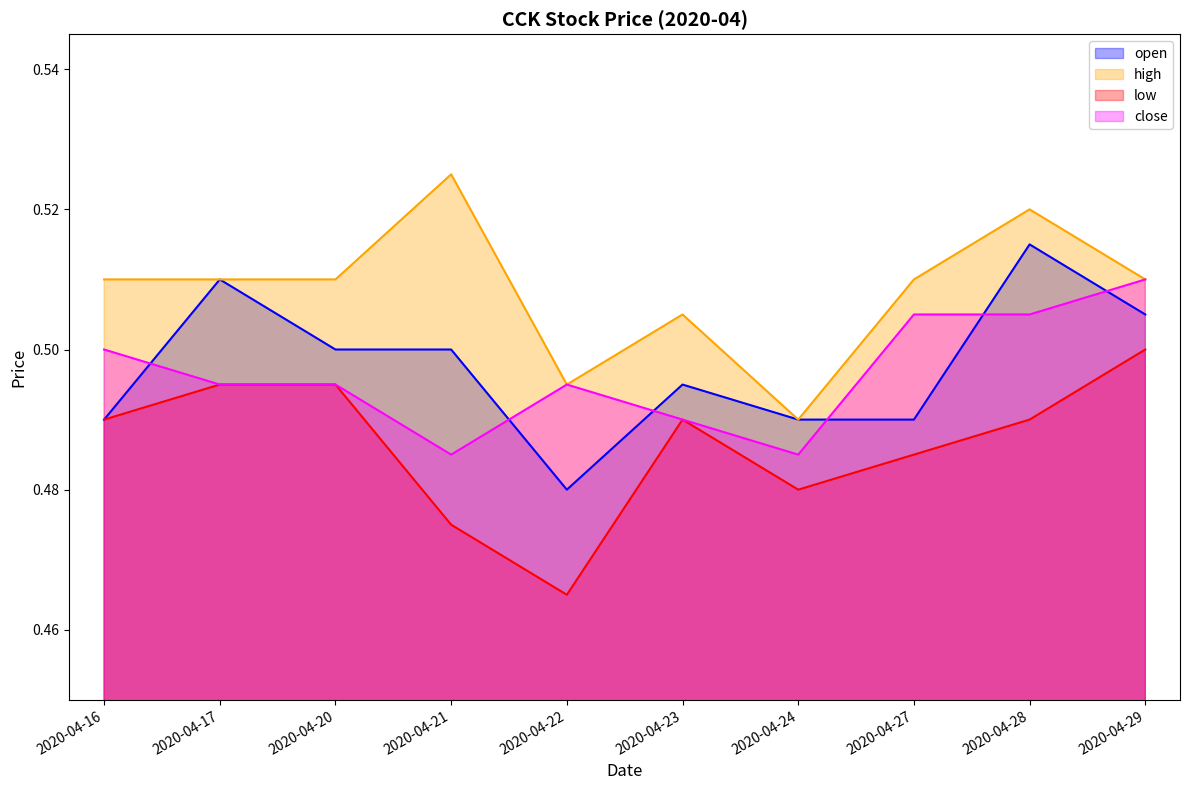

True or false: close has a value of 0.9 at 2020-04-17.

False